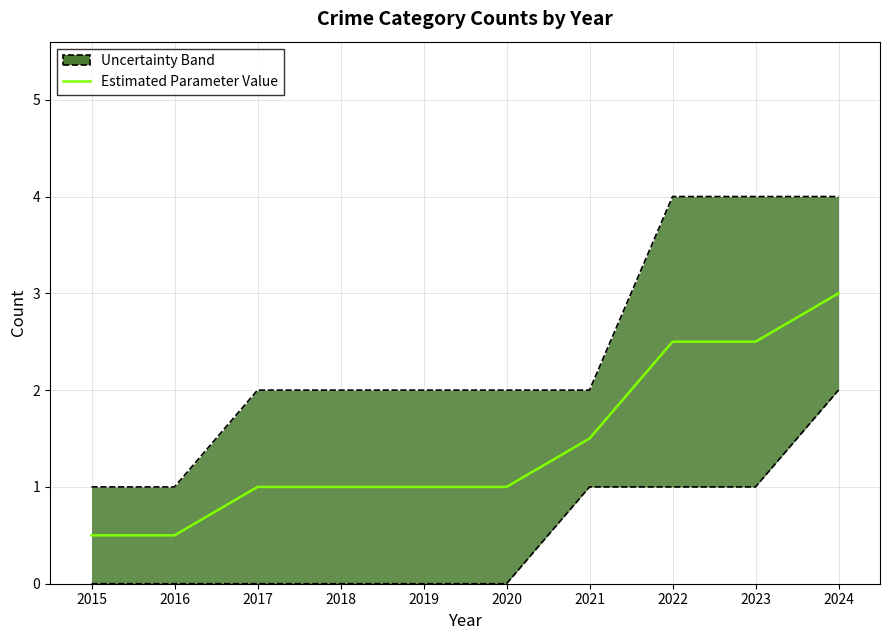

How many data points are less than 1?

2